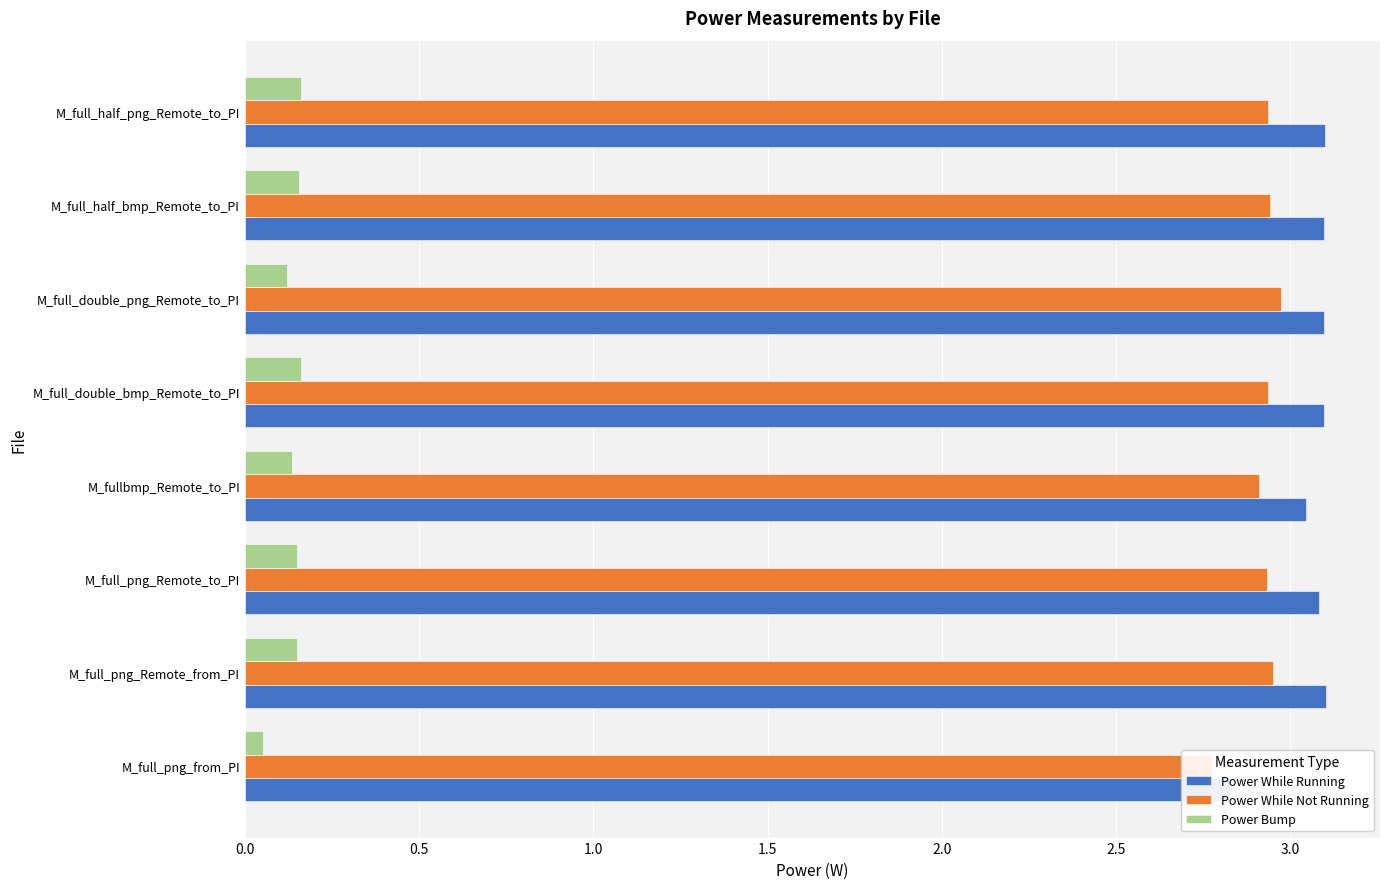

What is the maximum value for Power Bump?

0.2